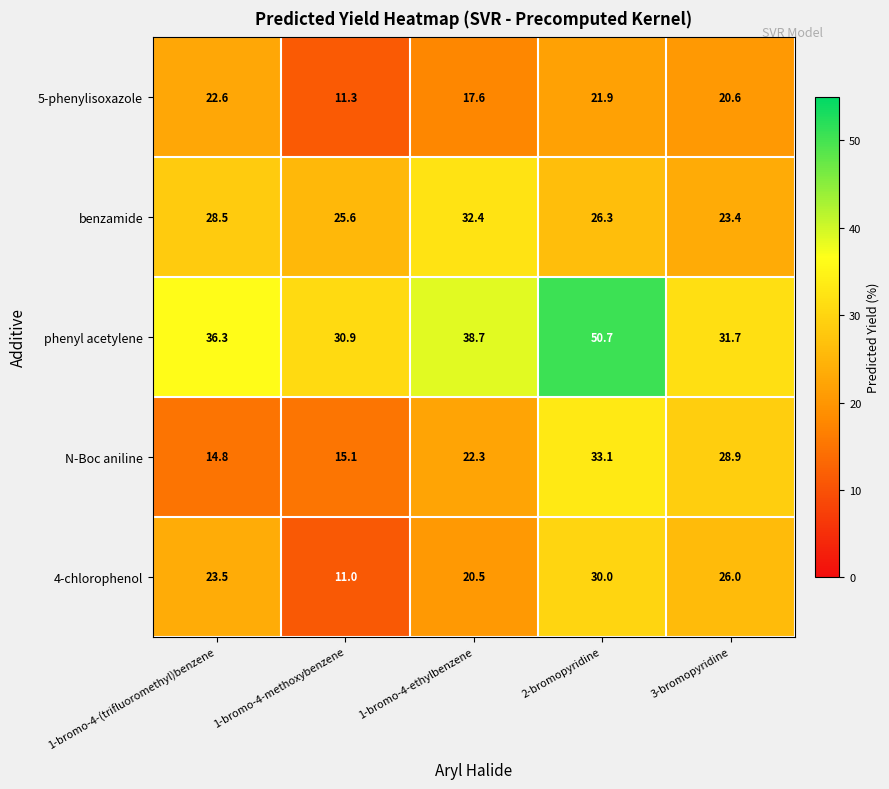

How many categories are shown in the chart?

5